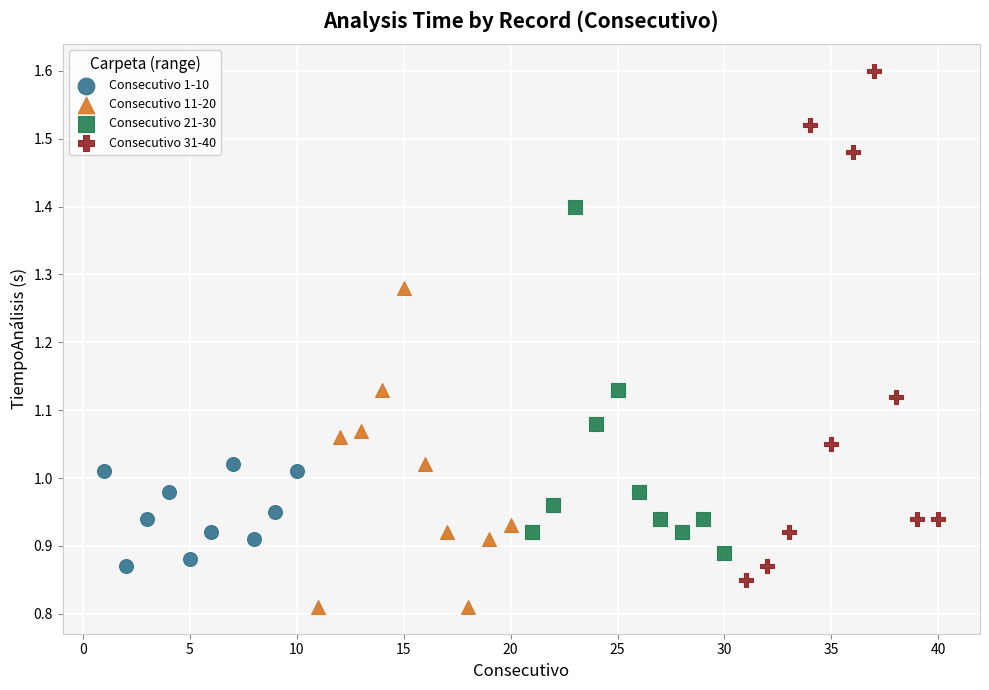

What are all the series names shown in the legend?

Consecutivo 1-10, Consecutivo 11-20, Consecutivo 21-30, Consecutivo 31-40